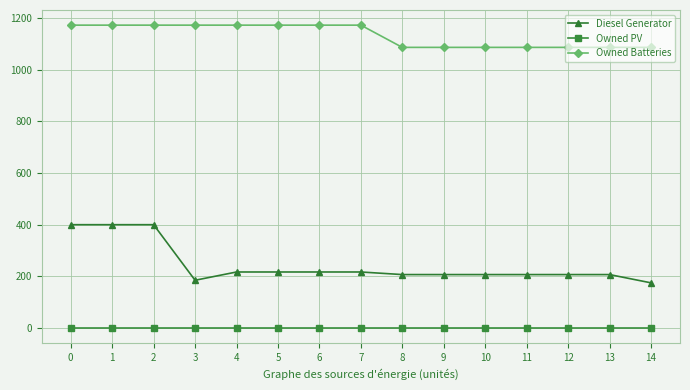

What is the difference between the highest and lowest values at 2?

1172